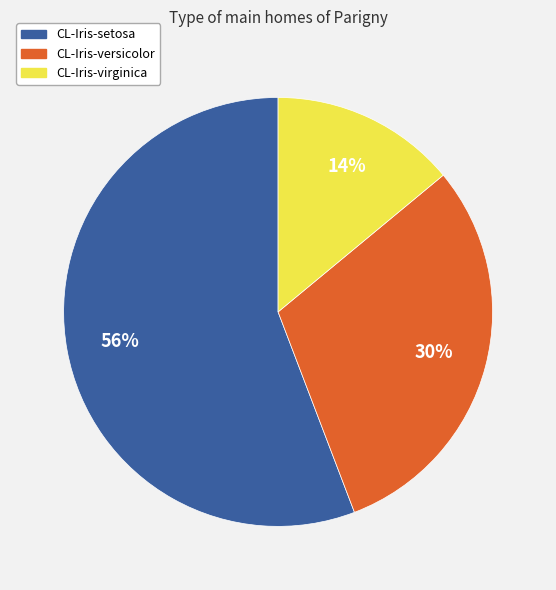

To the nearest percent, what portion does CL-Iris-versicolor represent?

30%